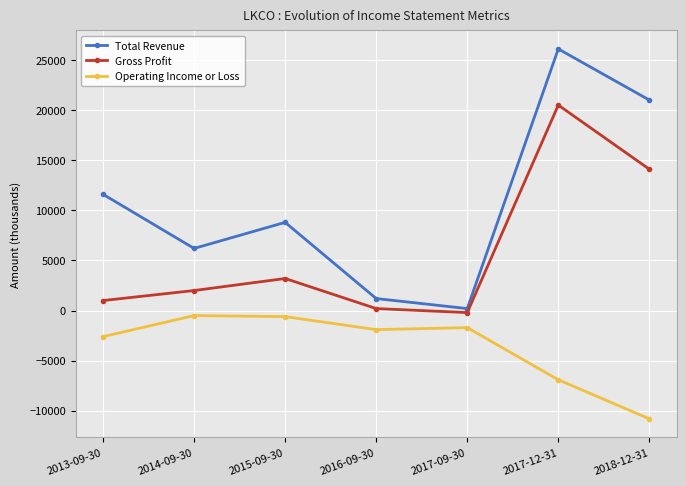

How many data points in Operating Income or Loss are less than -1900?

3